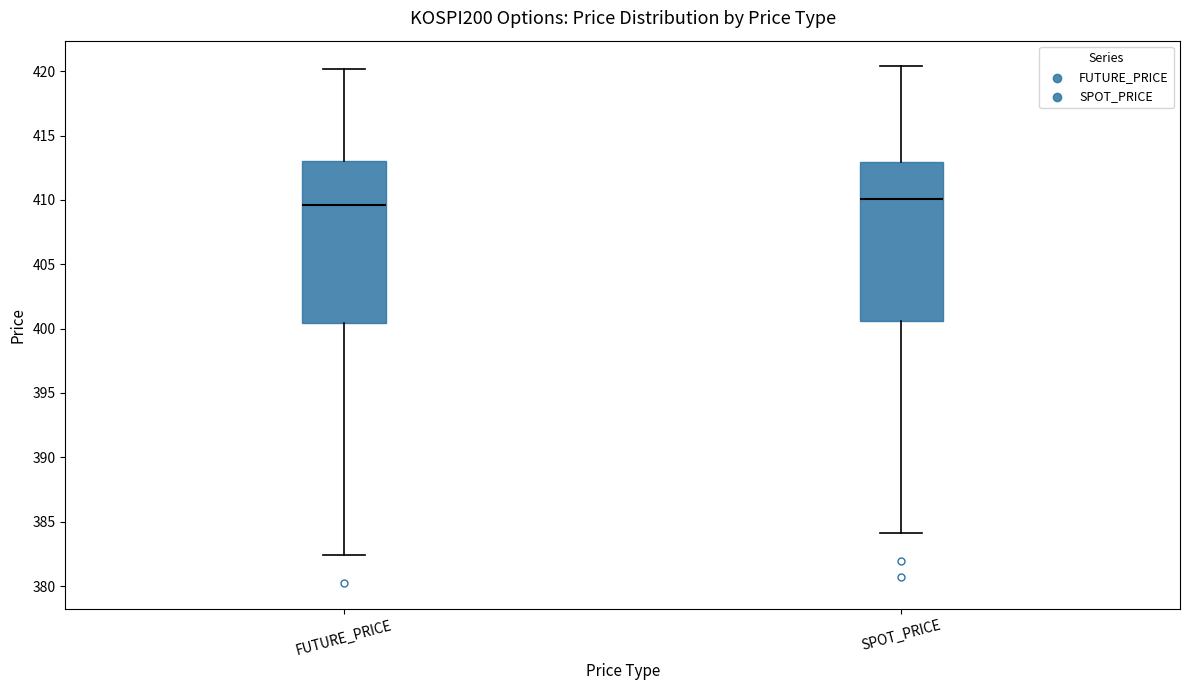

Where does the upper whisker of the box for FUTURE_PRICE end on the y-axis? The values are not printed on the chart, so give them approximately, as read against the axis.

420.0